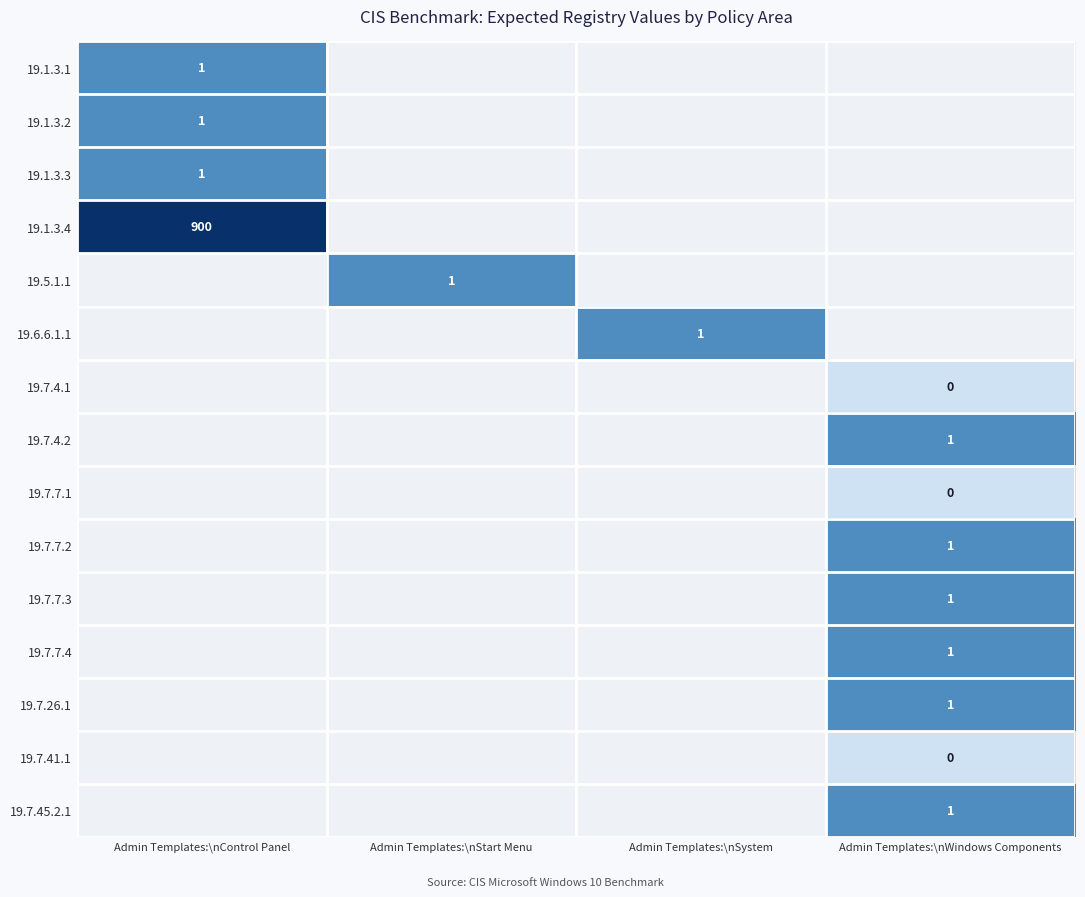

Is it true that 19.7.4.2 equals 0 at Admin Templates:\nWindows Components?

False